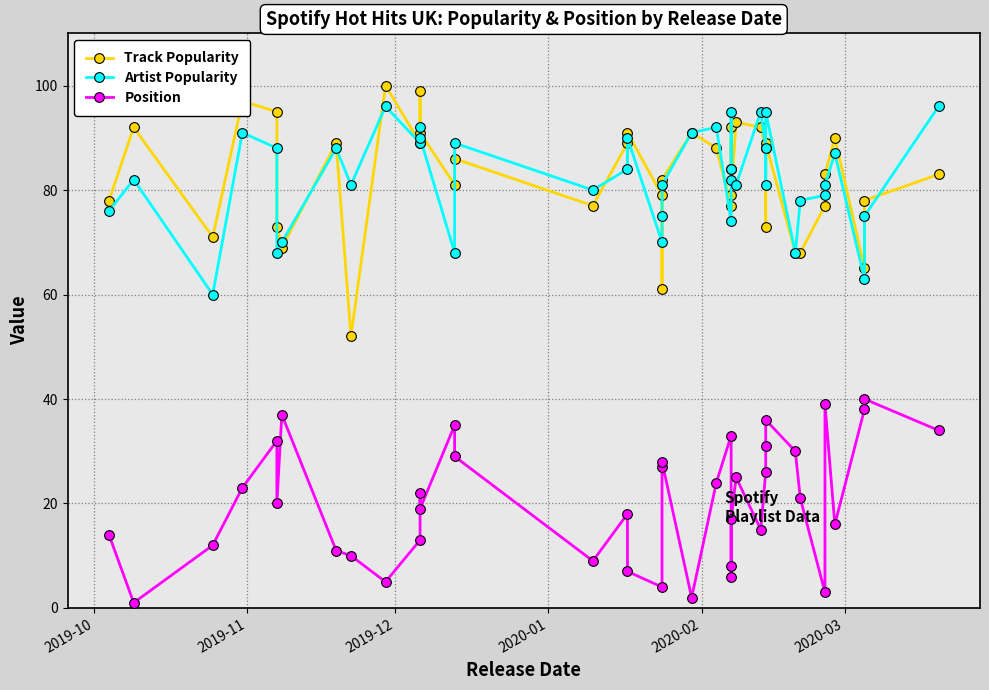

How many data points does each series have?

40